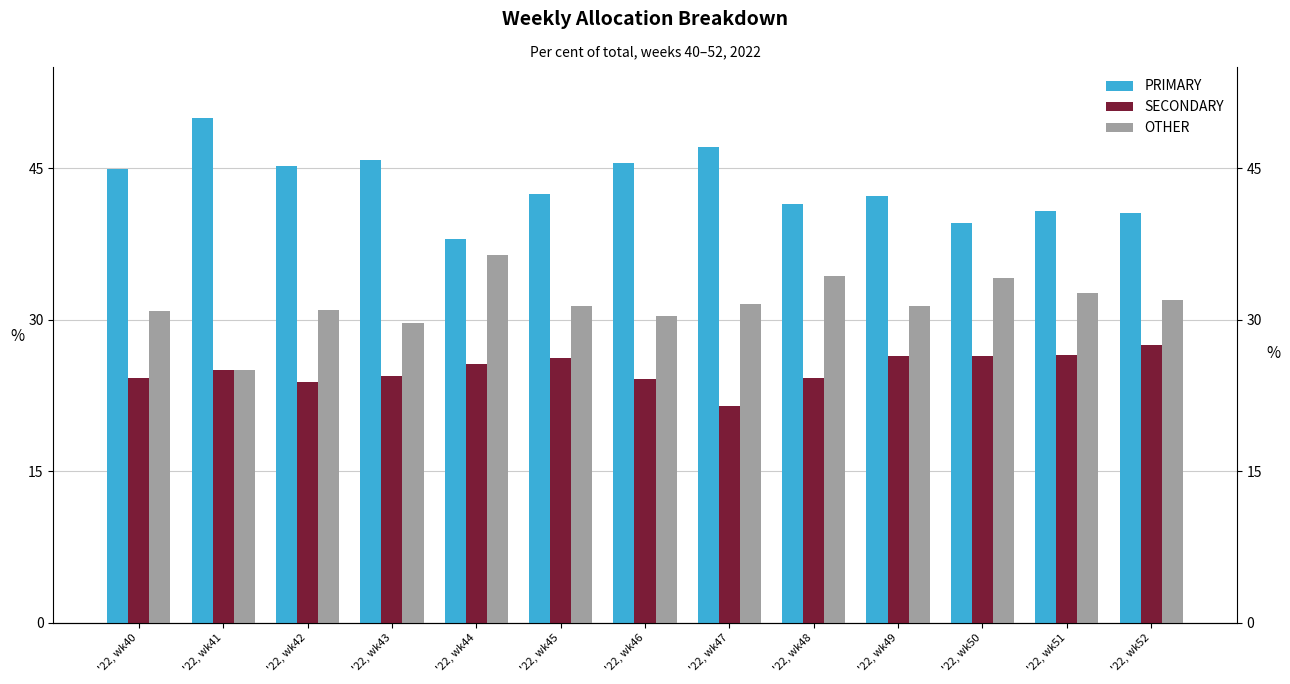

The SECONDARY series shows 33.0 at '22, wk47. True or false?

False